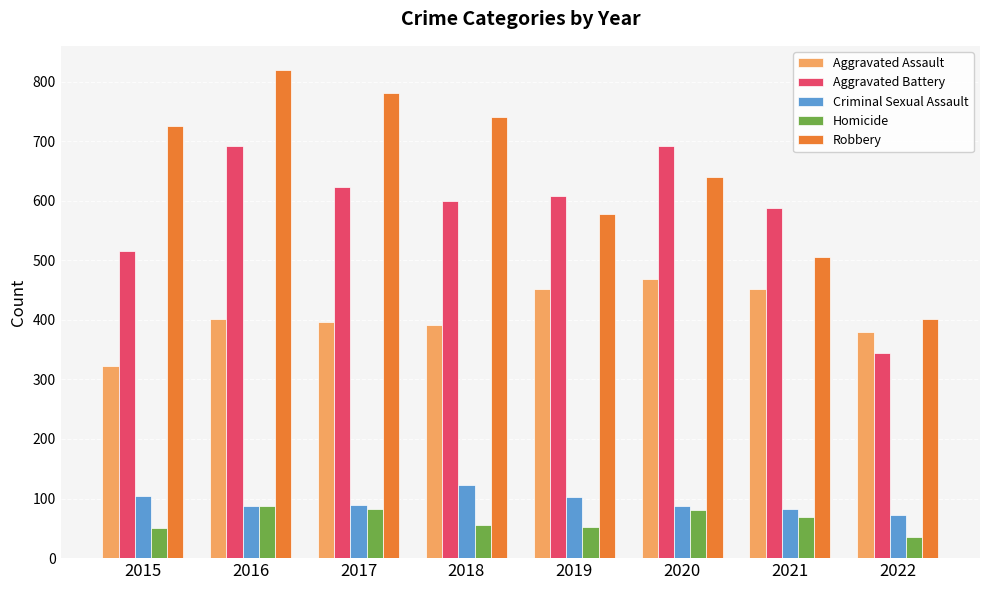

Between 2018 and 2021, which series saw the biggest shift?

Robbery